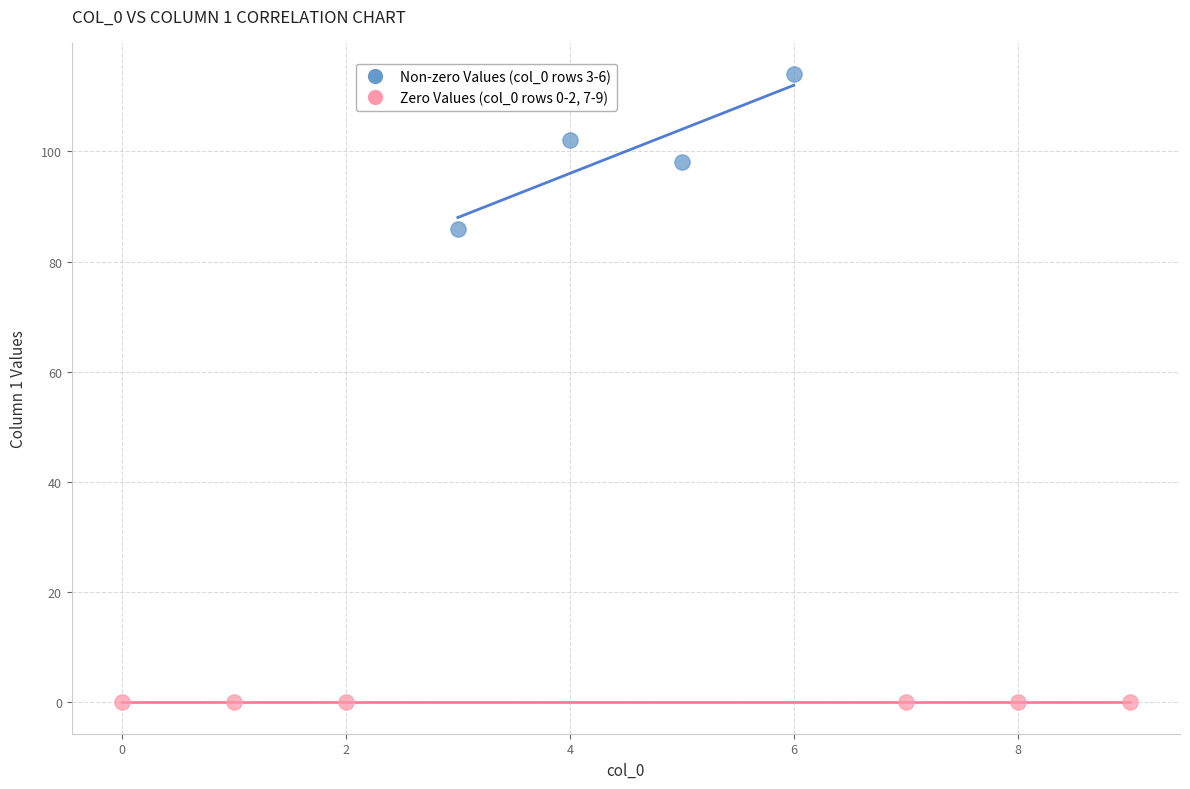

Which series contains the lowest Y value?

Zero Values (col_0 rows 0-2, 7-9)